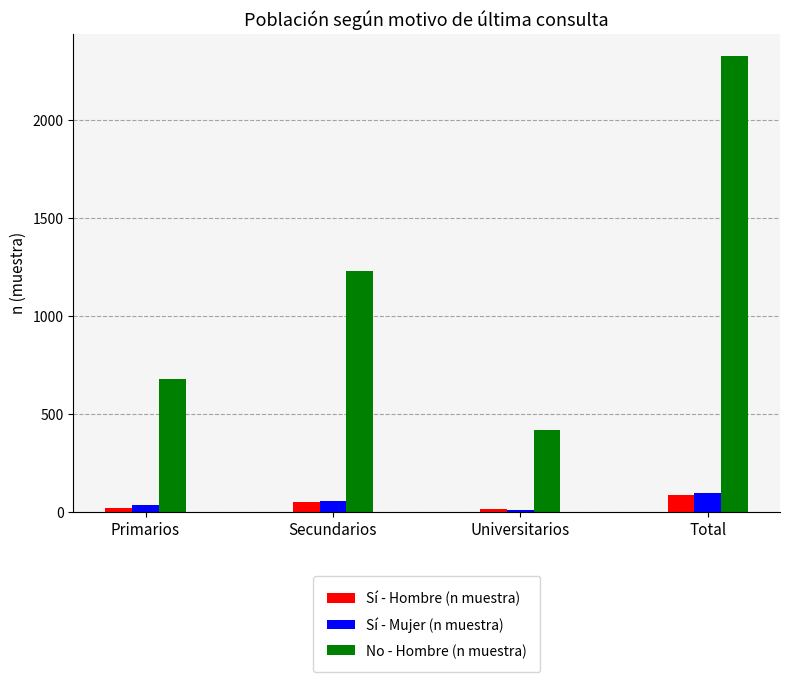

How many bars are there in total?

12